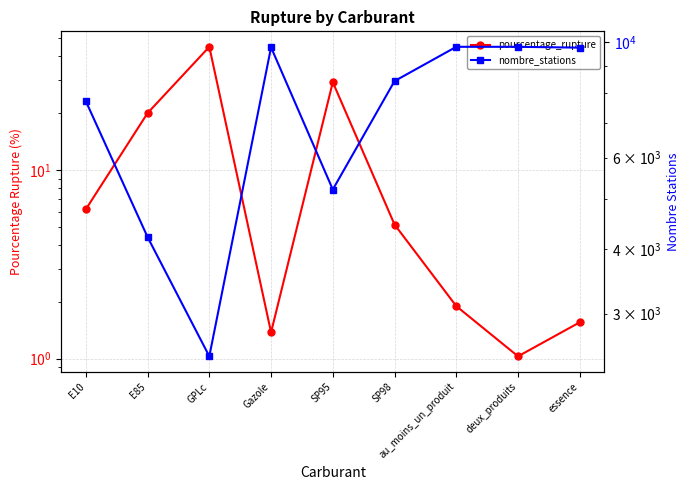

Where does the pourcentage_rupture series first go above 5?

E10